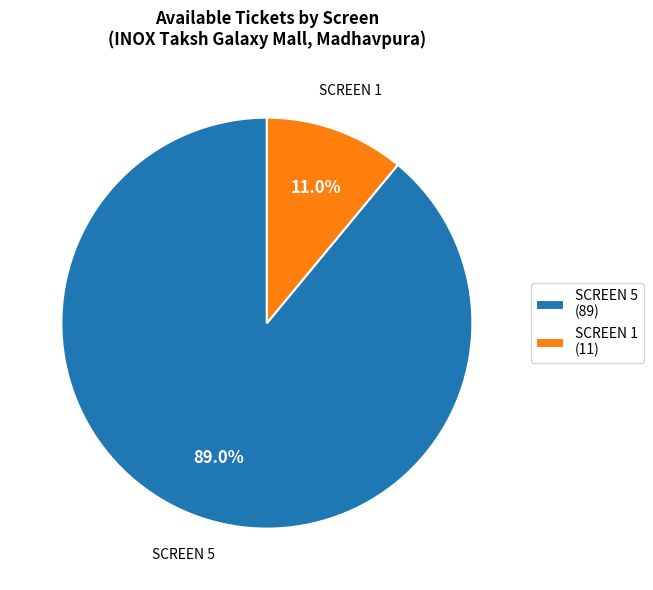

To the nearest percent, what is the difference between the largest and smallest slice percentages?

78%